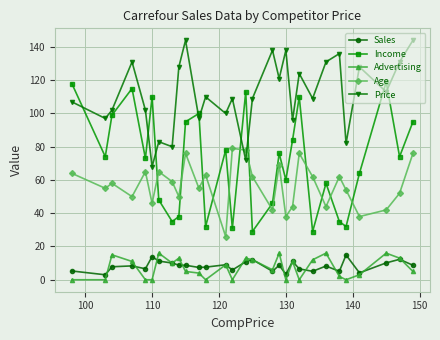

What is the minimum value for Age?

26.0